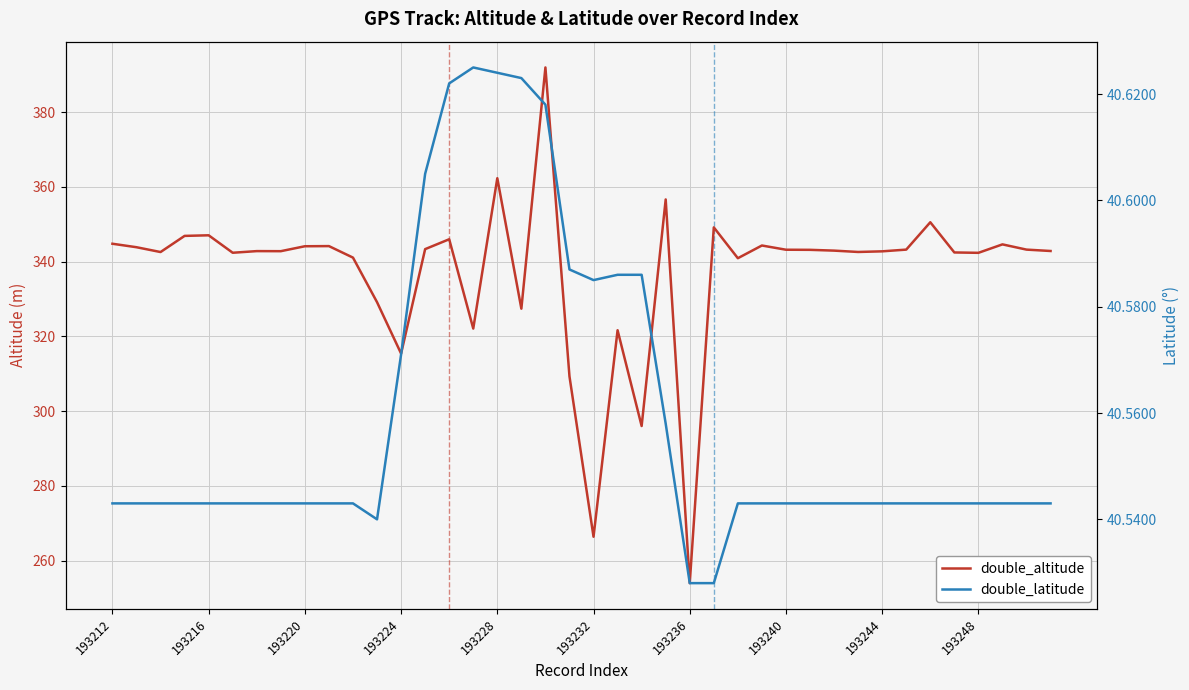

The double_latitude series shows 40.5 at 193244. True or false?

True